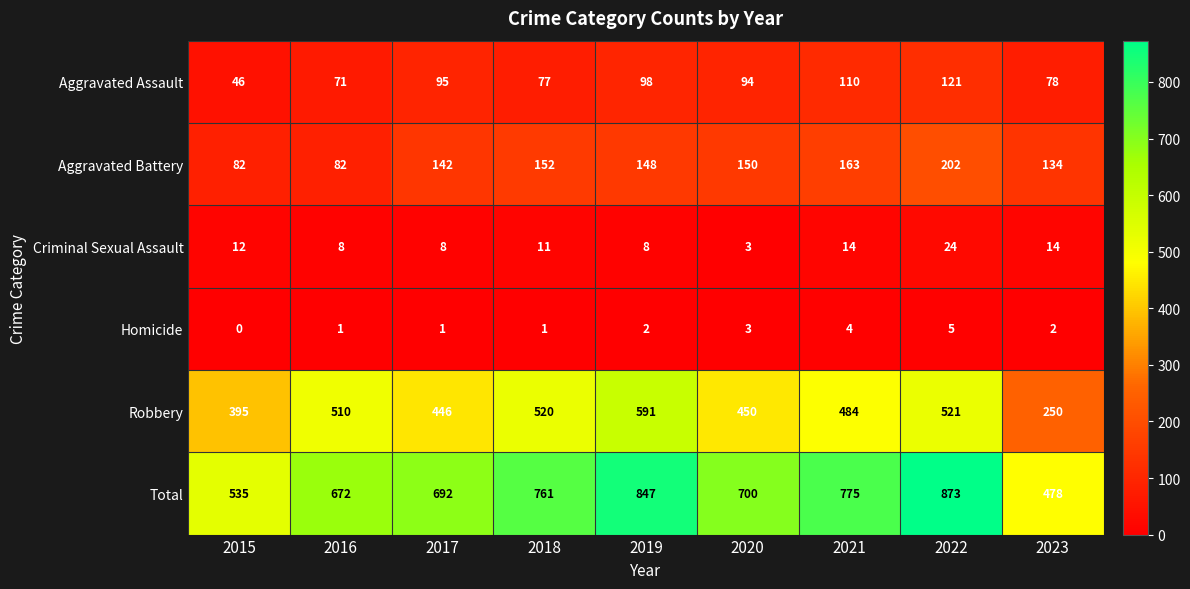

Rank the series by their maximum value, from highest to lowest.

Total, Robbery, Aggravated Battery, Aggravated Assault, Criminal Sexual Assault, Homicide